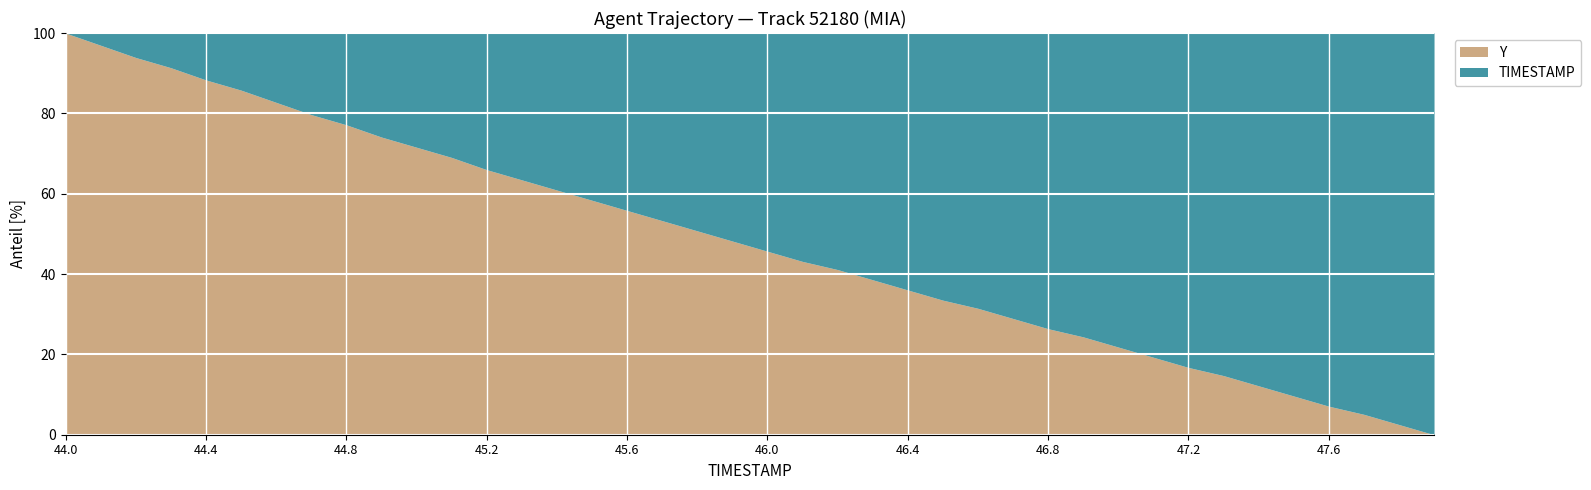

True or false: Y has a value of 55.8 at 45.6.

True